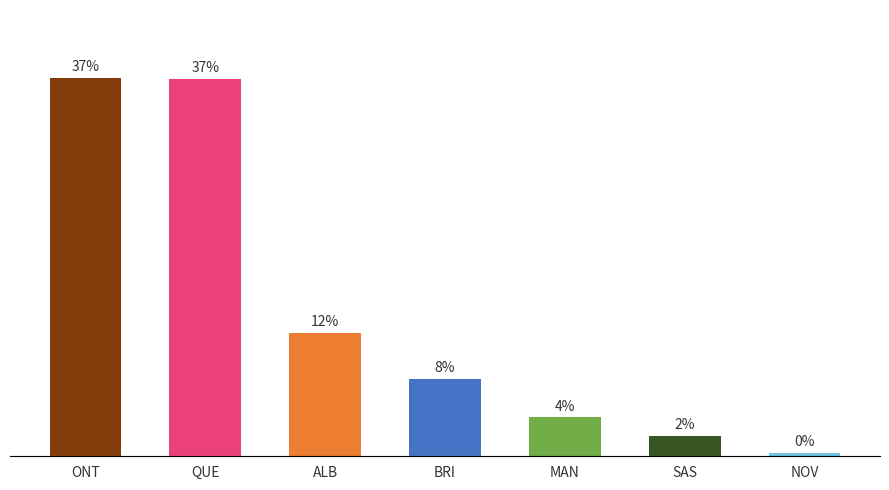

Does the chart contain stacked bars?

No